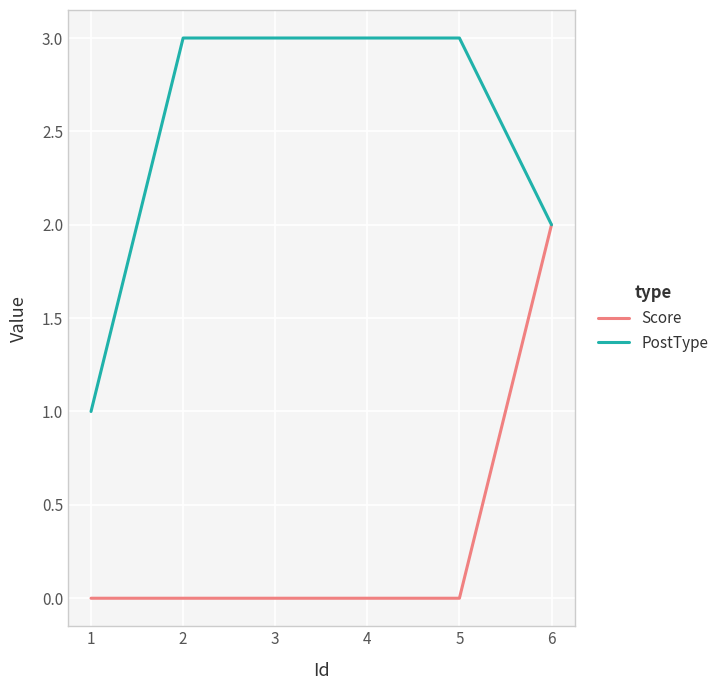

What is the maximum value shown in the chart?

3